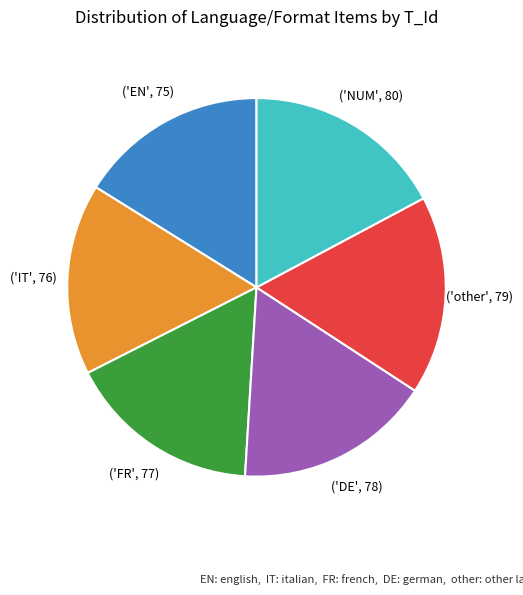

Does any single category account for the majority?

No